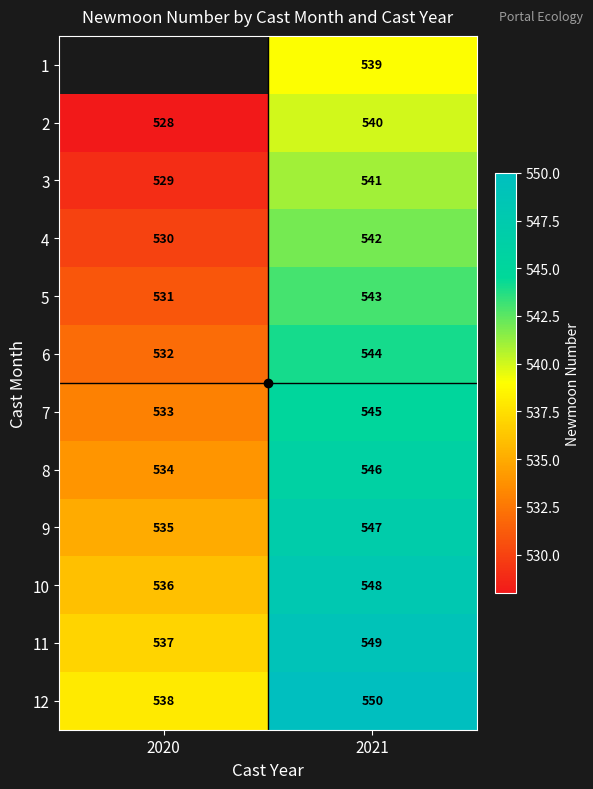

What is the average value of the 9 series?

541